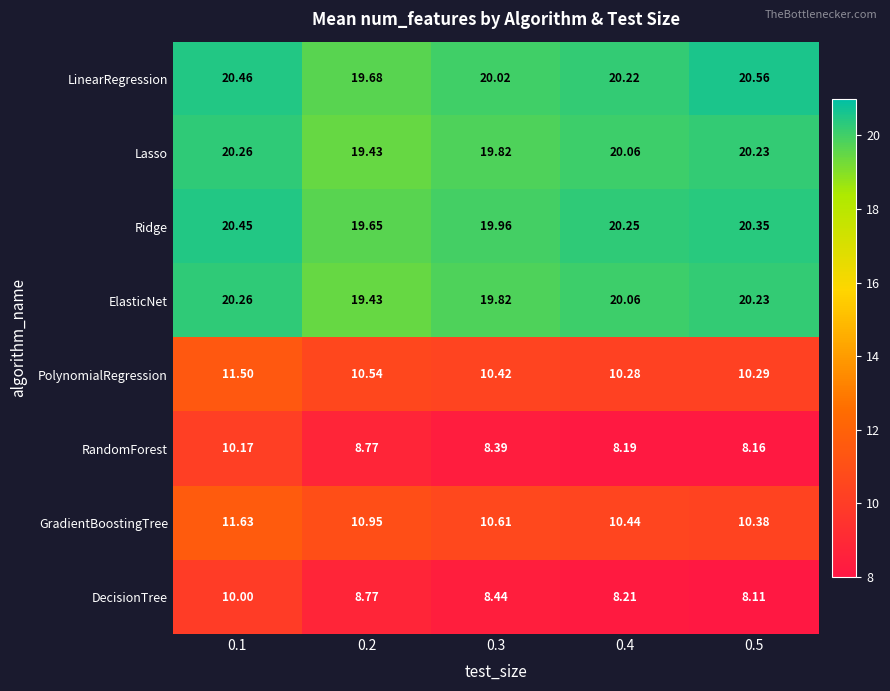

Which label corresponds to the largest value in the chart?

0.5